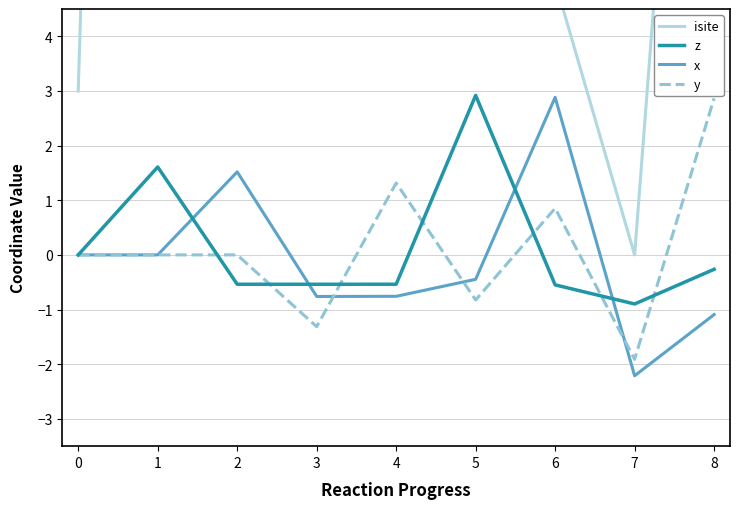

Is the value of z at 7 greater than the value of x at 7?

Yes